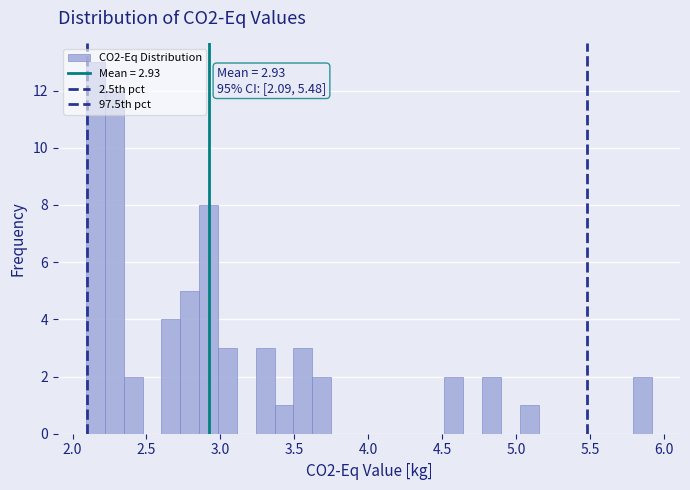

Around what value on the x-axis is the tallest bar? Give the approximate position of its centre, as read against the axis.

2.15